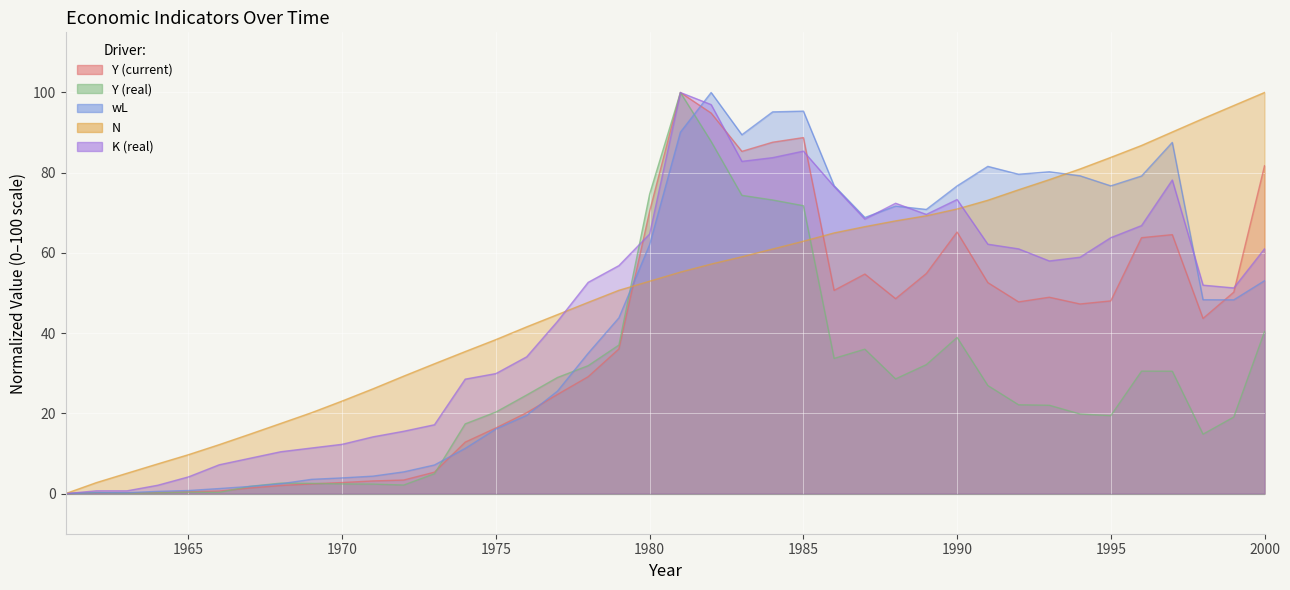

Count the number of categories in the chart.

40